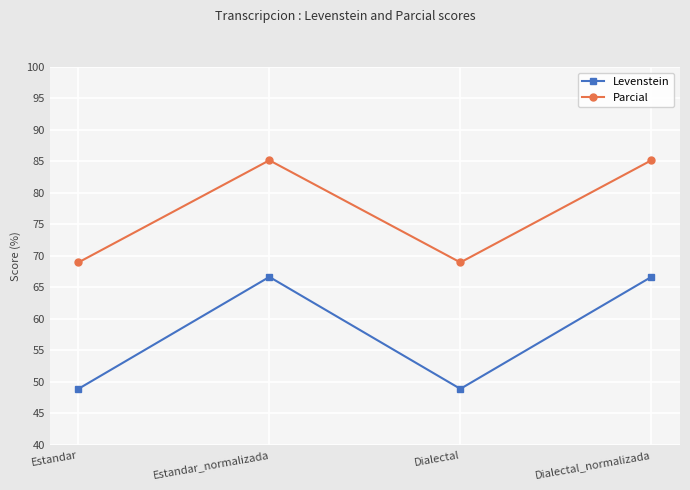

What is the maximum value for Levenstein?

66.7